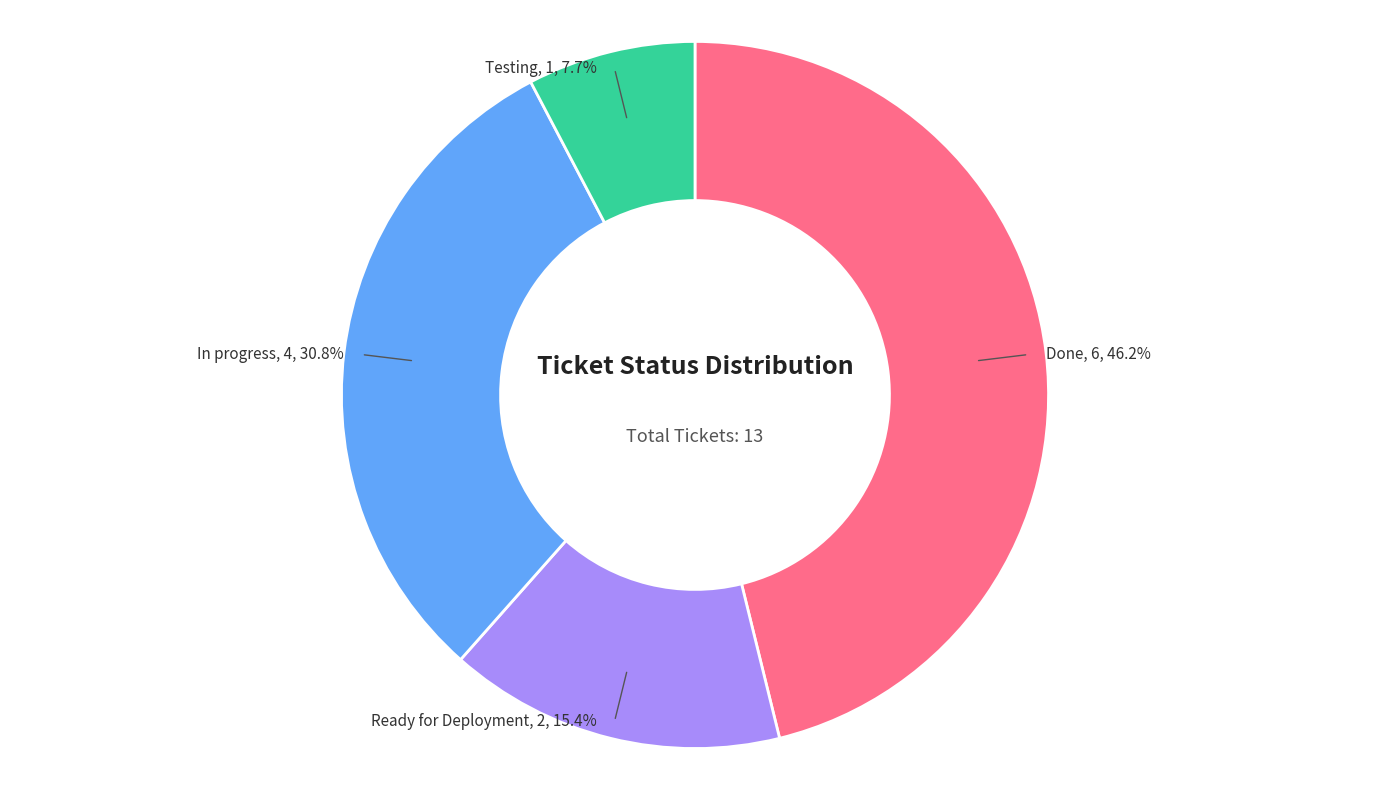

Is there a majority slice in this chart?

No